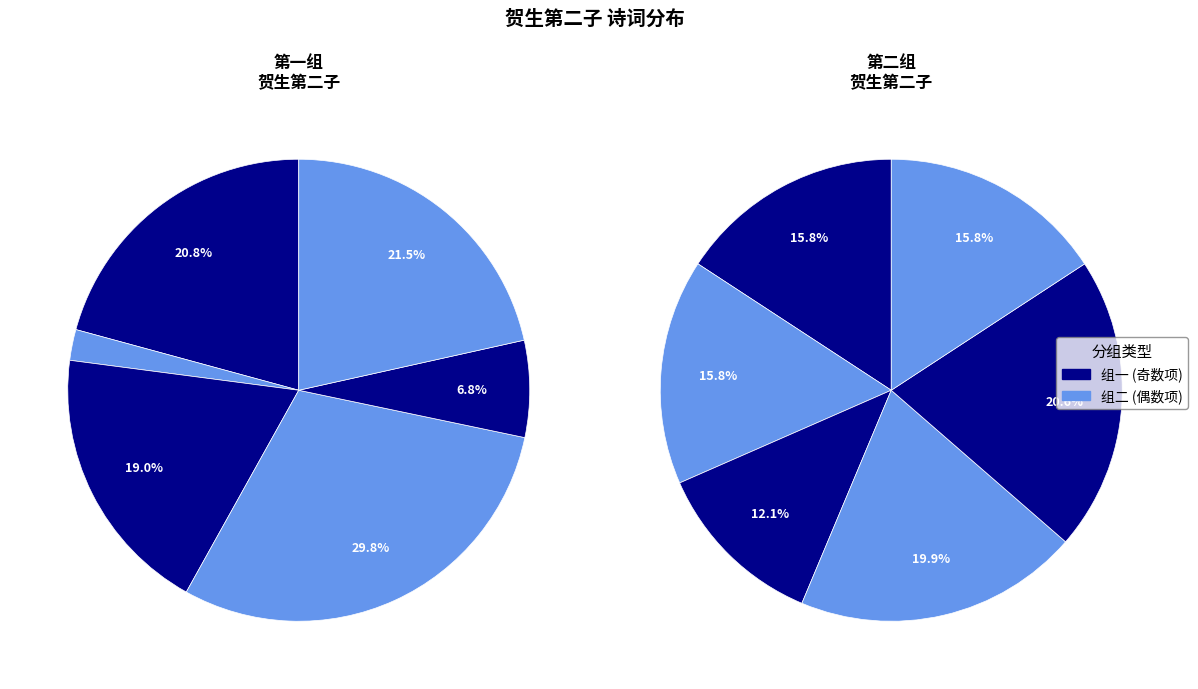

Does 1214701 represent more than half of the total?

No